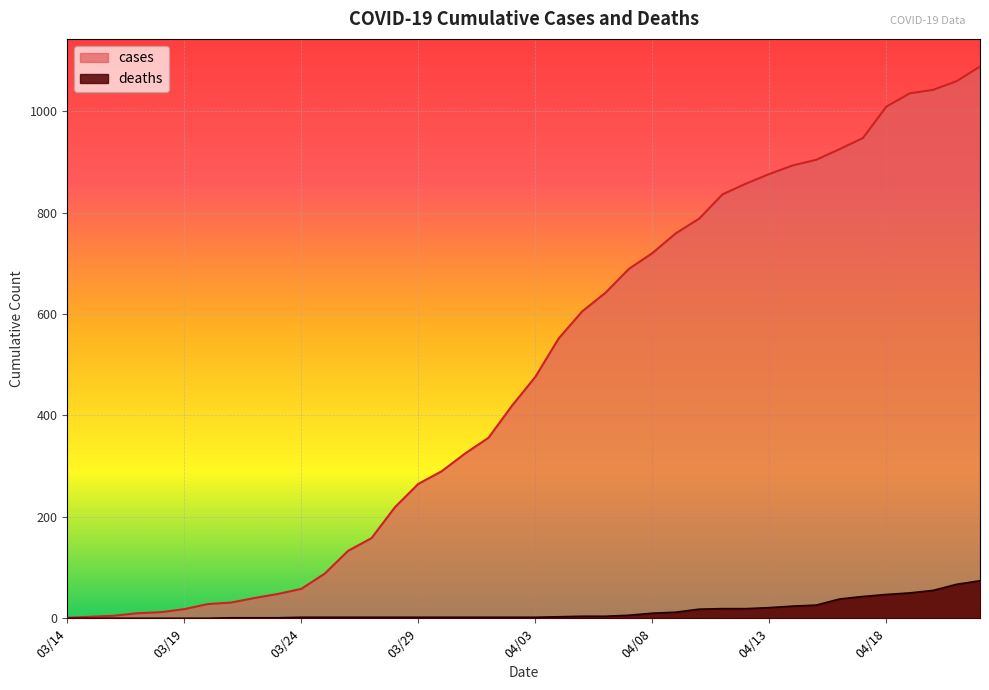

Reading right to left, what are all the values shown in this chart?

cases: 04/22=1088	04/21=1059	04/20=1042	04/19=1035	04/18=1009	04/17=947	04/16=925	04/15=904	04/14=893	04/13=876	04/12=857	04/11=836	04/10=788	04/09=759	04/08=720	04/07=689	04/06=642	04/05=605	04/04=552	04/03=476	04/02=419	04/01=356	03/31=325	03/30=290	03/29=265	03/28=219	03/27=158	03/26=133	03/25=88	03/24=58	03/23=48	03/22=40	03/21=31	03/20=28	03/19=18	03/18=12	03/17=10	03/16=5	03/15=3	03/14=1
deaths: 04/22=74	04/21=67	04/20=55	04/19=50	04/18=47	04/17=43	04/16=38	04/15=26	04/14=24	04/13=21	04/12=19	04/11=19	04/10=18	04/09=12	04/08=10	04/07=6	04/06=4	04/05=4	04/04=3	04/03=2	04/02=2	04/01=2	03/31=2	03/30=2	03/29=2	03/28=2	03/27=2	03/26=2	03/25=2	03/24=2	03/23=1	03/22=1	03/21=1	03/20=0	03/19=0	03/18=0	03/17=0	03/16=0	03/15=0	03/14=0